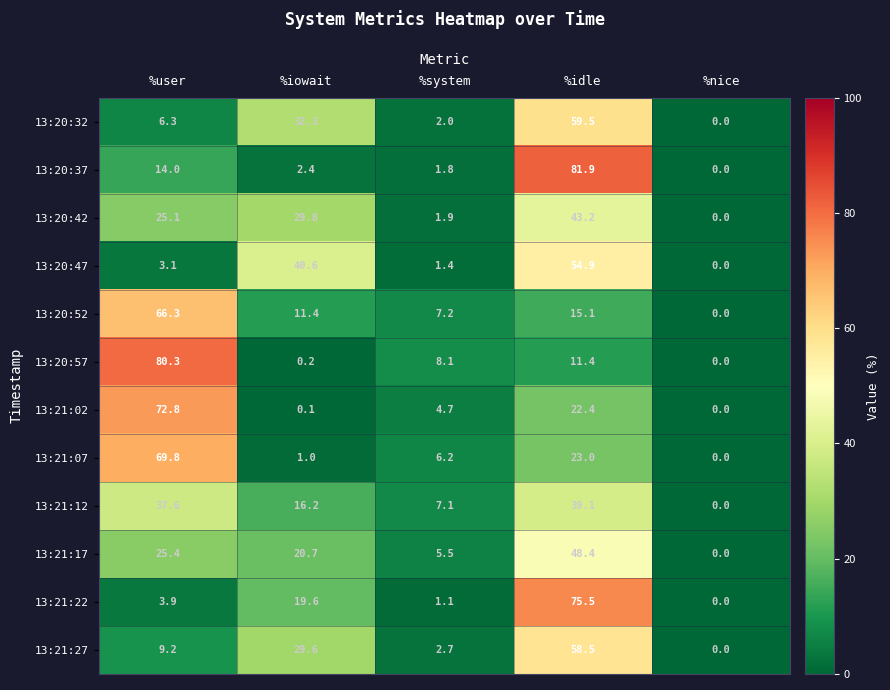

At how many categories does at least one series exceed 54?

2